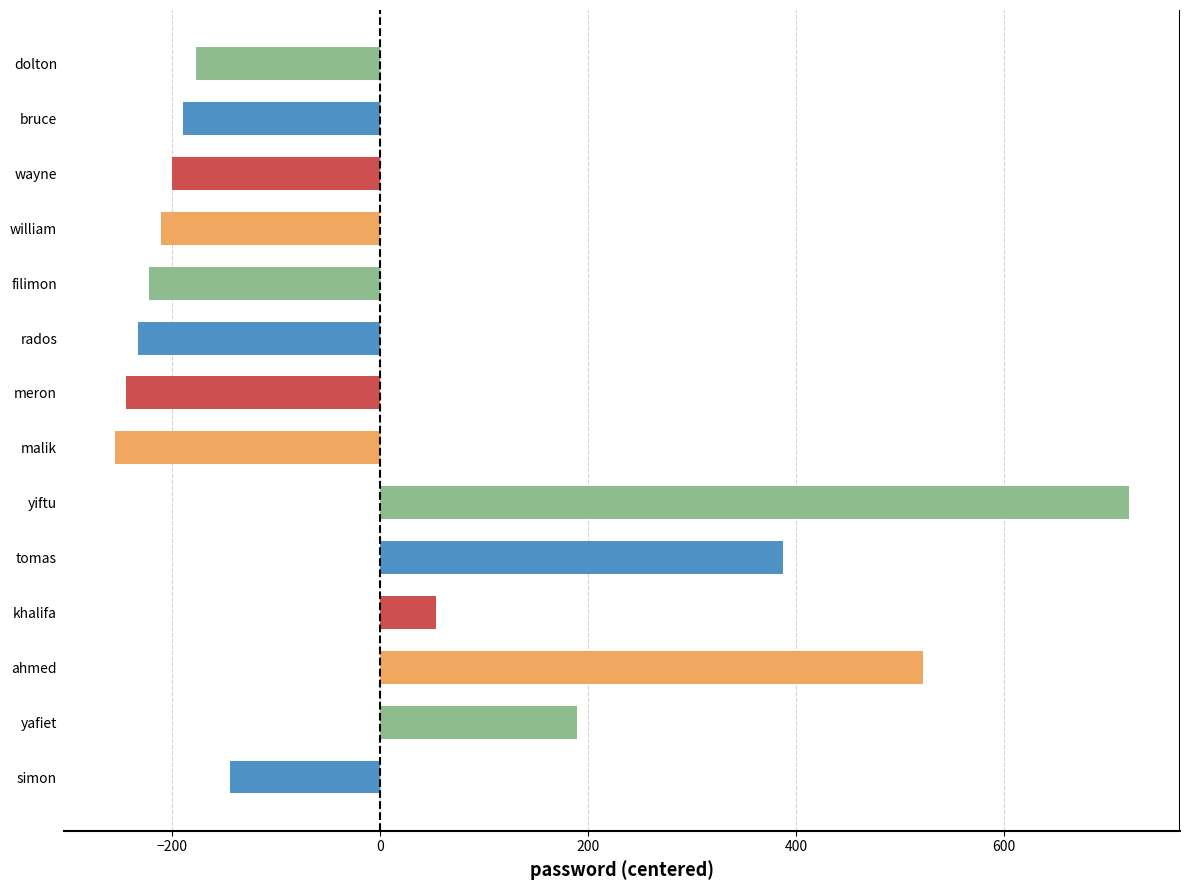

Between rados and william, which is larger?

william